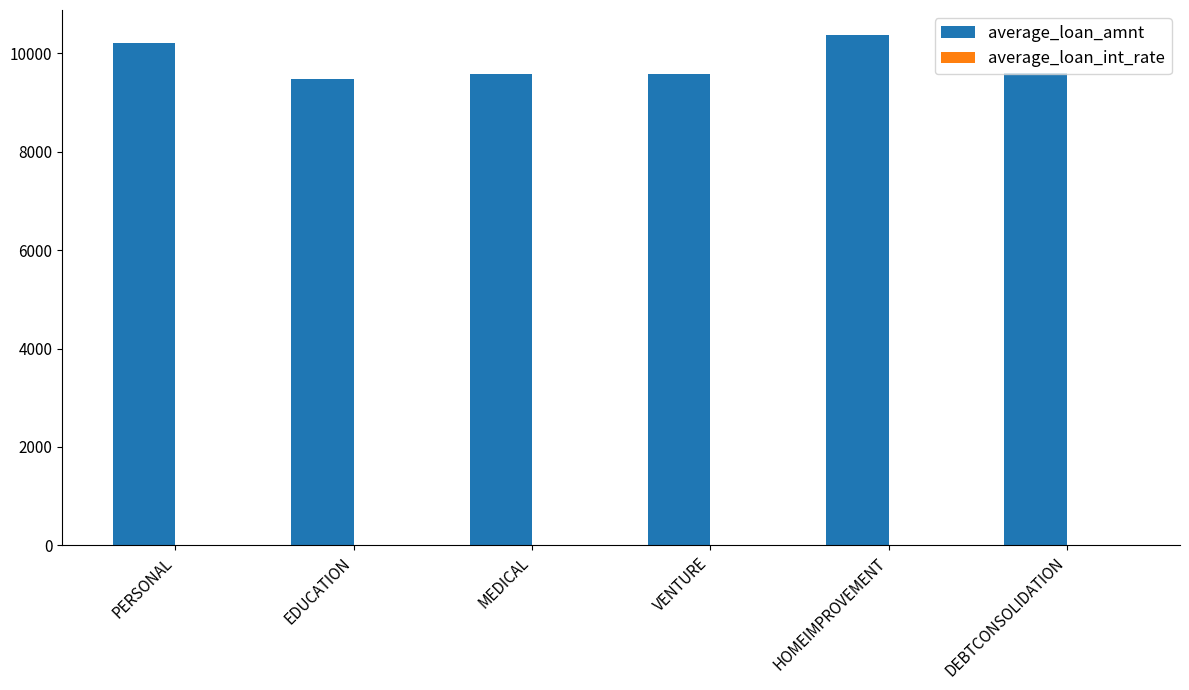

What is the approximate value of average_loan_int_rate at EDUCATION?

9.9